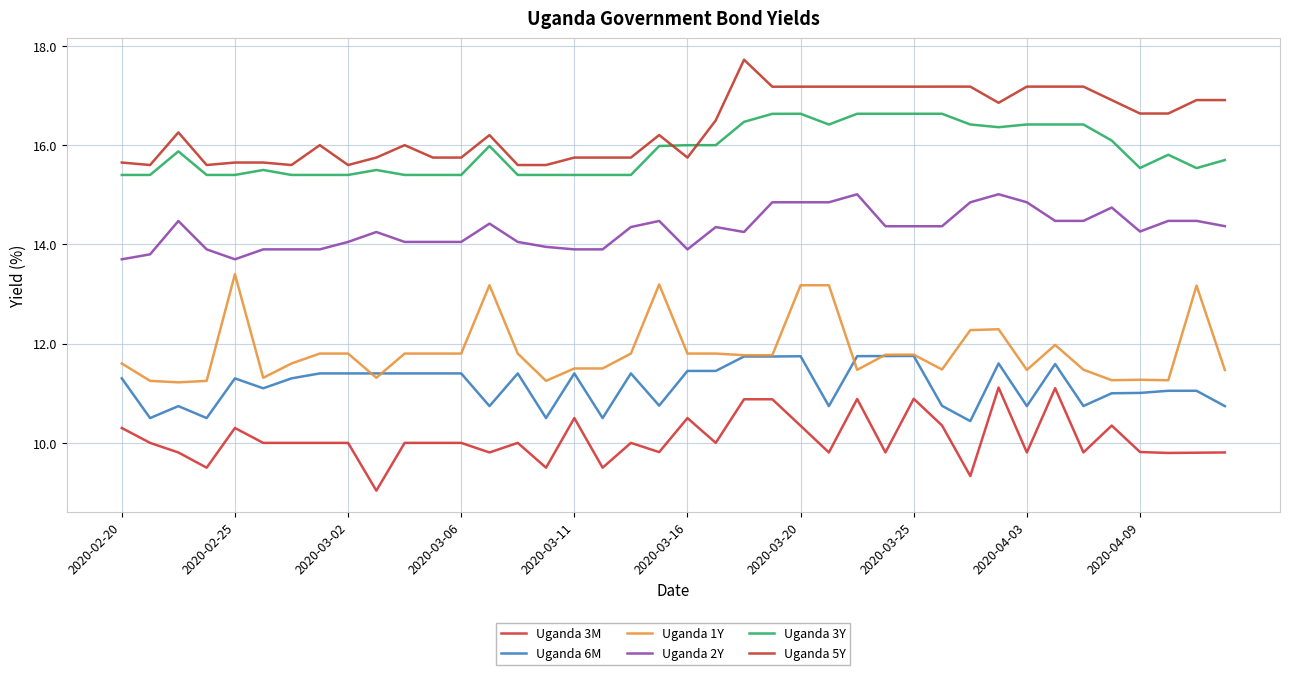

Reading left to right, extract all data points from this chart.

Uganda 3M: 10.3	10.0	9.8	9.5	10.3	10.0	10.0	10.0	10.0	9.0	10.0	10.0	10.0	9.8	10.0	9.5	10.5	9.5	10.0	9.8	10.5	10.0	10.9	10.9	10.3	9.8	10.9	9.8	10.9	10.4	9.3	11.1	9.8	11.1	9.8	10.3	9.8	9.8	9.8	9.8
Uganda 6M: 11.3	10.5	10.7	10.5	11.3	11.1	11.3	11.4	11.4	11.4	11.4	11.4	11.4	10.7	11.4	10.5	11.4	10.5	11.4	10.8	11.4	11.4	11.7	11.7	11.7	10.7	11.7	11.8	11.8	10.7	10.4	11.6	10.7	11.6	10.7	11.0	11.0	11.1	11.1	10.7
Uganda 1Y: 11.6	11.2	11.2	11.2	13.4	11.3	11.6	11.8	11.8	11.3	11.8	11.8	11.8	13.2	11.8	11.2	11.5	11.5	11.8	13.2	11.8	11.8	11.8	11.8	13.2	13.2	11.5	11.8	11.8	11.5	12.3	12.3	11.5	12.0	11.5	11.3	11.3	11.3	13.2	11.5
Uganda 2Y: 13.7	13.8	14.5	13.9	13.7	13.9	13.9	13.9	14.1	14.2	14.1	14.1	14.1	14.4	14.1	13.9	13.9	13.9	14.3	14.5	13.9	14.3	14.2	14.8	14.8	14.8	15.0	14.4	14.4	14.4	14.8	15.0	14.8	14.5	14.5	14.7	14.3	14.5	14.5	14.4
Uganda 3Y: 15.4	15.4	15.9	15.4	15.4	15.5	15.4	15.4	15.4	15.5	15.4	15.4	15.4	16.0	15.4	15.4	15.4	15.4	15.4	16.0	16.0	16.0	16.5	16.6	16.6	16.4	16.6	16.6	16.6	16.6	16.4	16.4	16.4	16.4	16.4	16.1	15.5	15.8	15.5	15.7
Uganda 5Y: 15.7	15.6	16.3	15.6	15.7	15.7	15.6	16.0	15.6	15.8	16.0	15.8	15.8	16.2	15.6	15.6	15.8	15.8	15.8	16.2	15.8	16.5	17.7	17.2	17.2	17.2	17.2	17.2	17.2	17.2	17.2	16.9	17.2	17.2	17.2	16.9	16.6	16.6	16.9	16.9